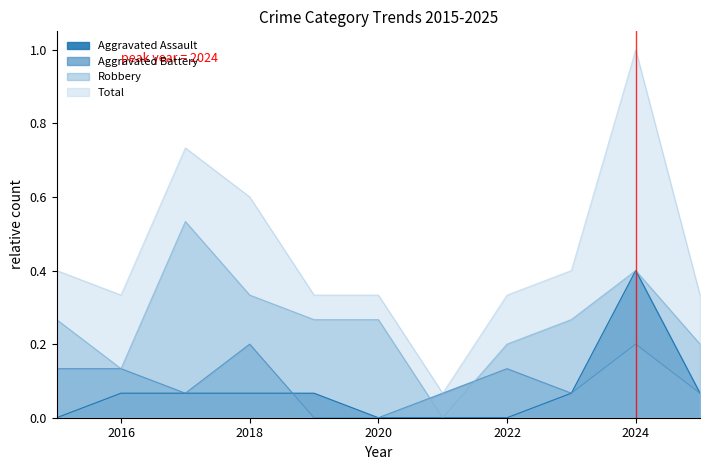

The Aggravated Assault series shows 0.0 at 2025. True or false?

False